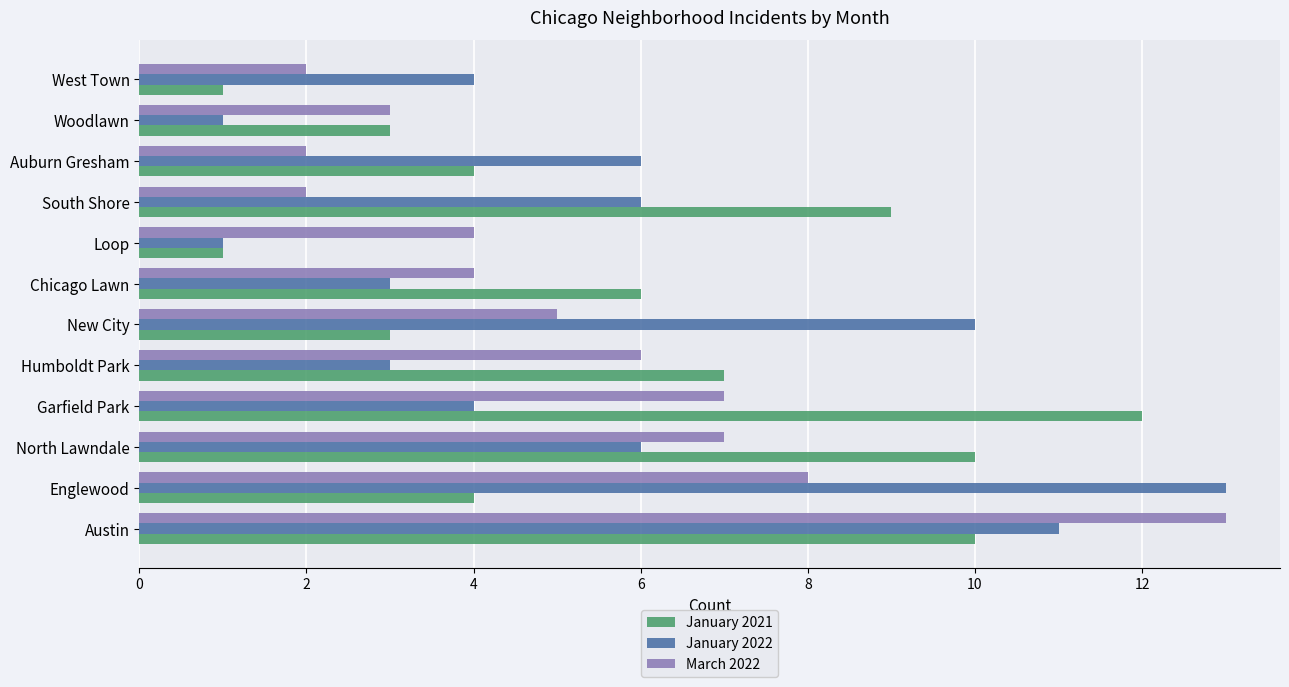

Which series has the largest range (max minus min)?

January 2022